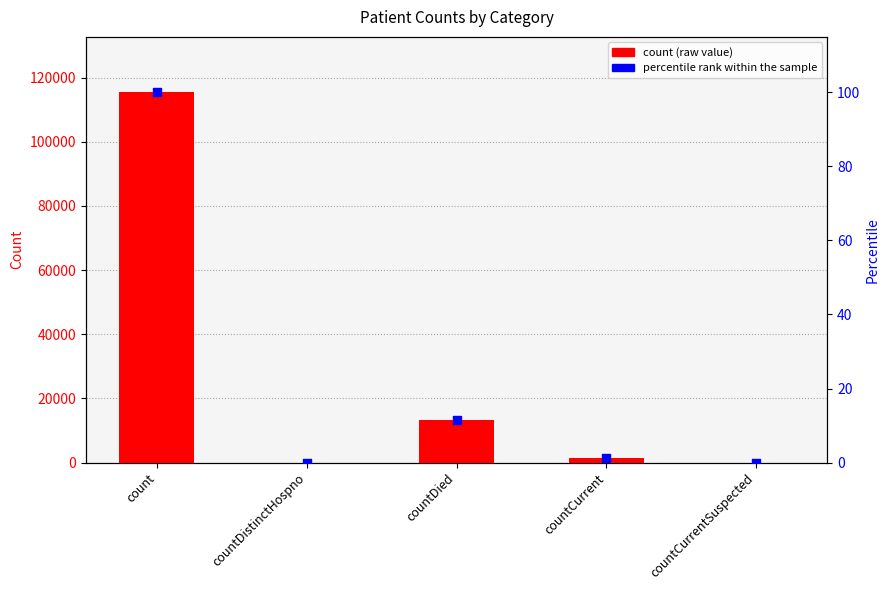

At which category is the sum across all series the highest?

count